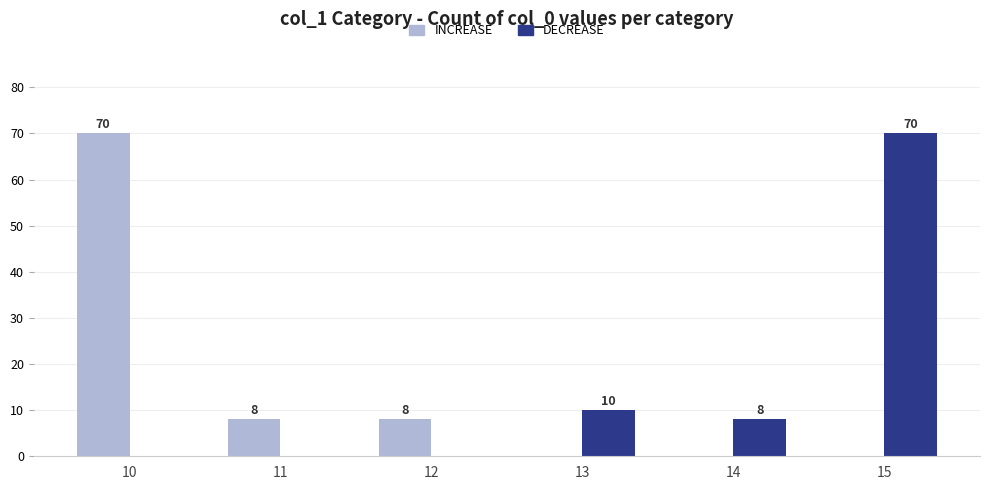

What is the total value across all series at 11?

8